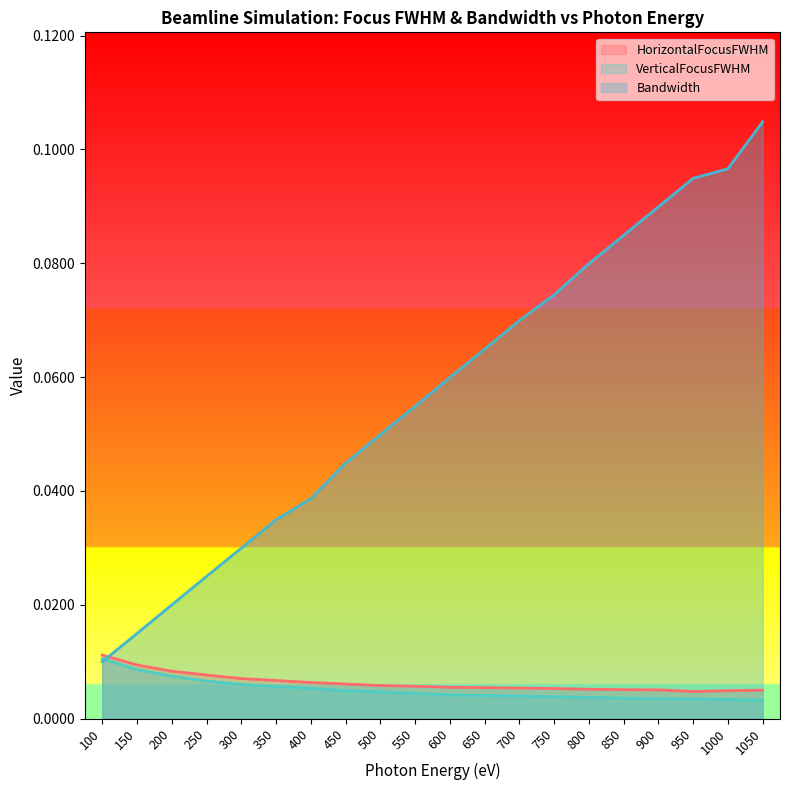

How many interior local valleys does the HorizontalFocusFWHM series have?

1